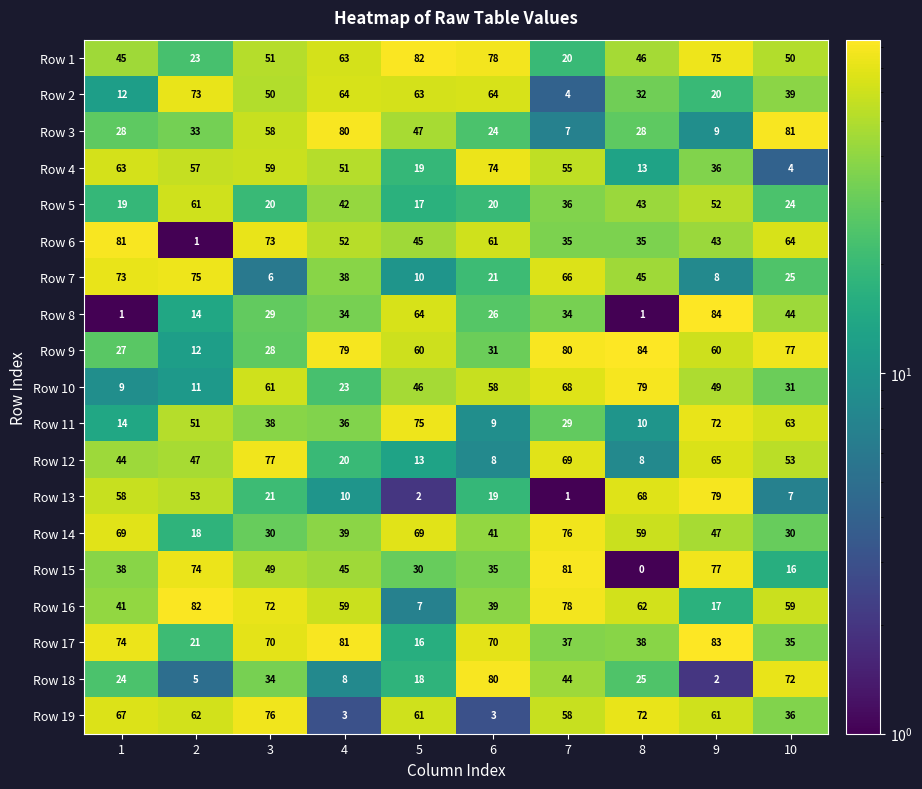

Read the Row 6 value at 8.

35